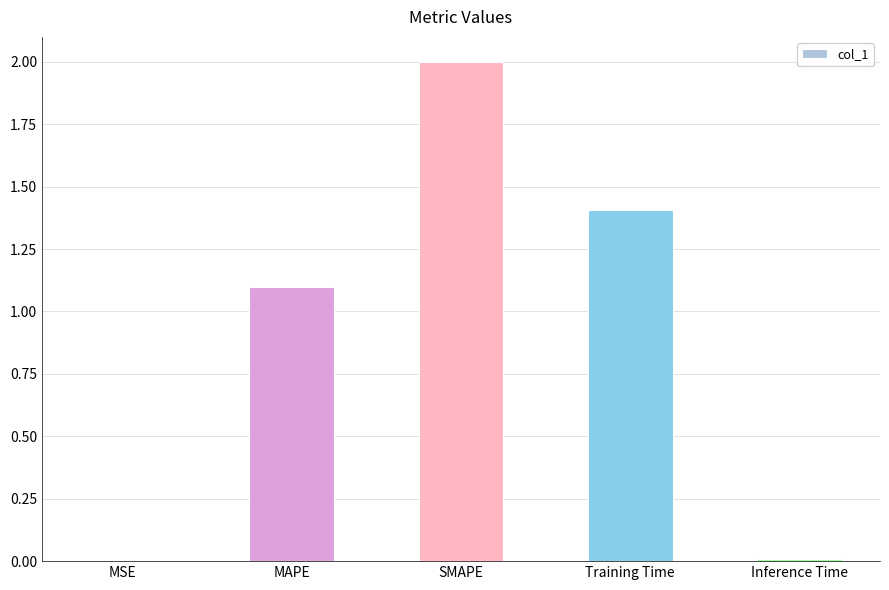

What is the average value?

0.9